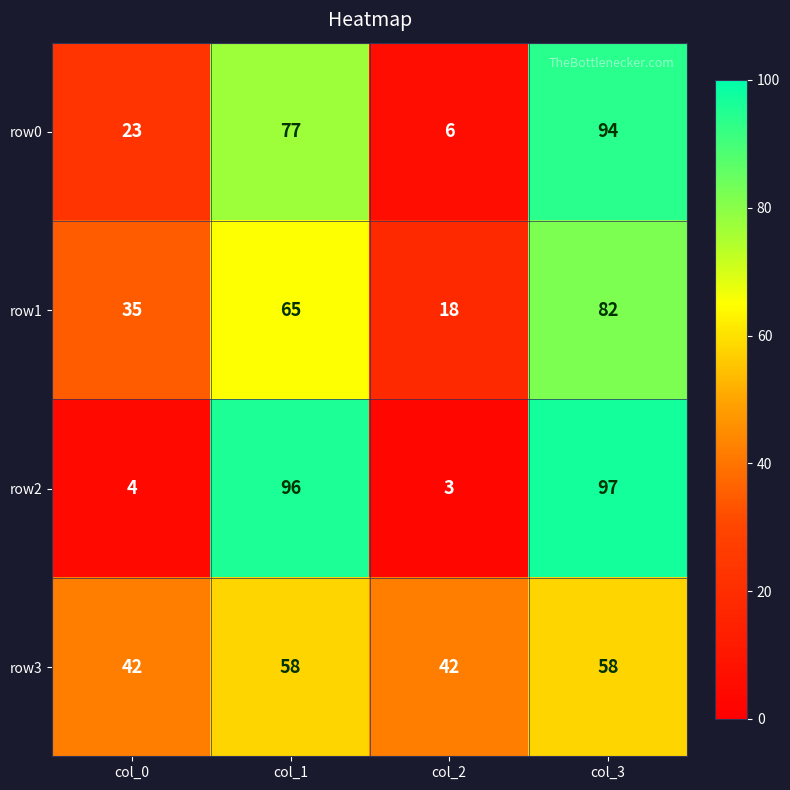

What is the smallest value displayed?

3